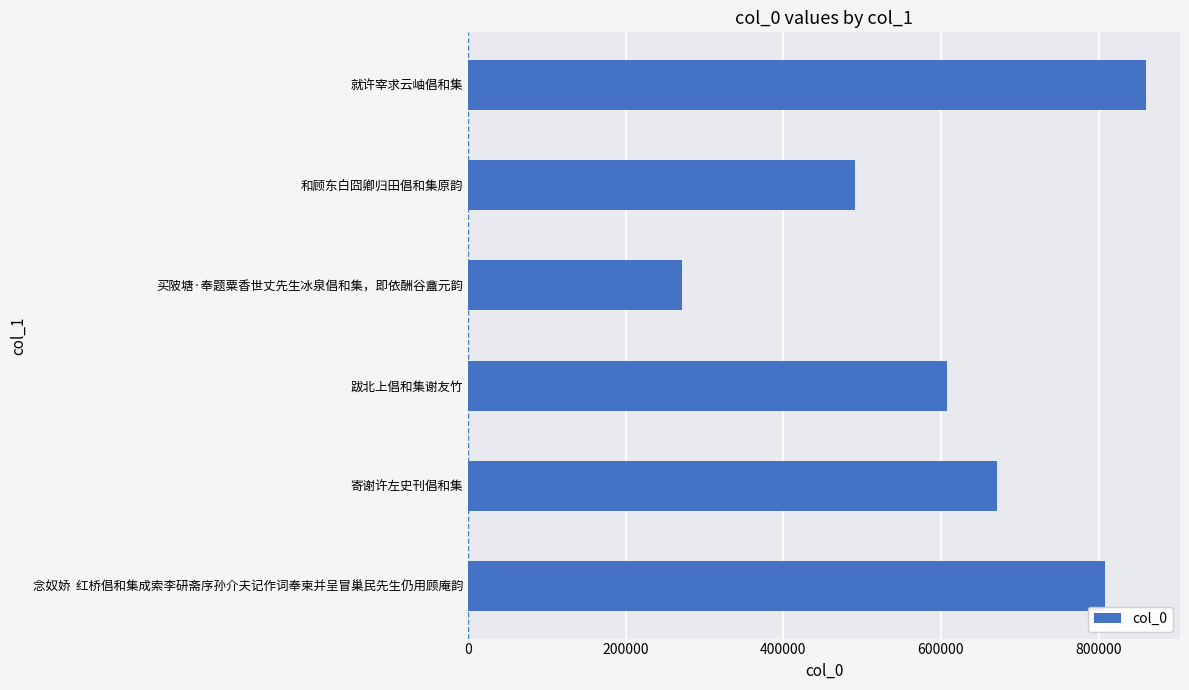

How many data points are less than 670586?

3